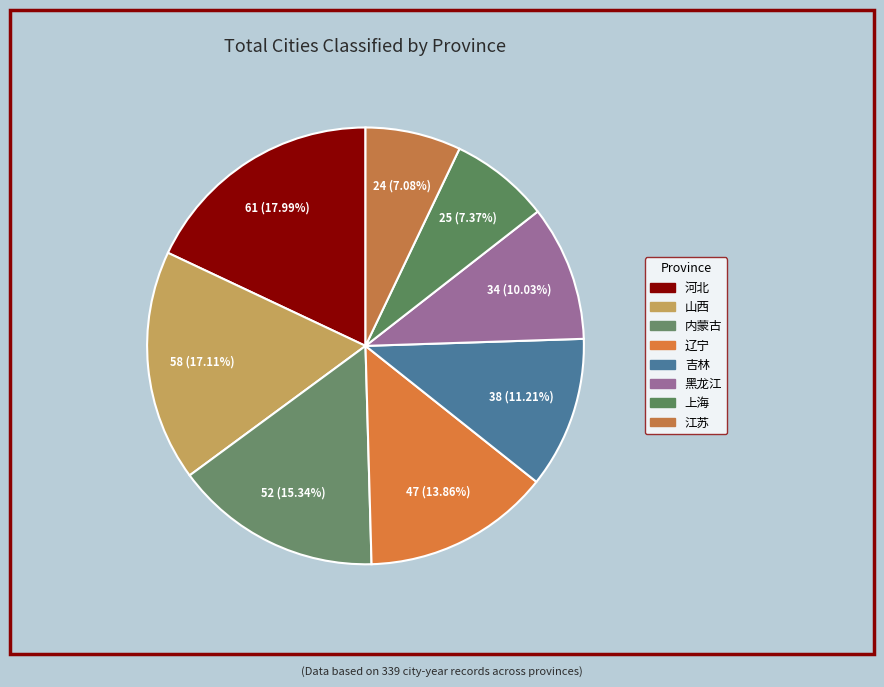

To the nearest percent, what is the difference between the 黑龙江 and 山西 slice percentages?

7%